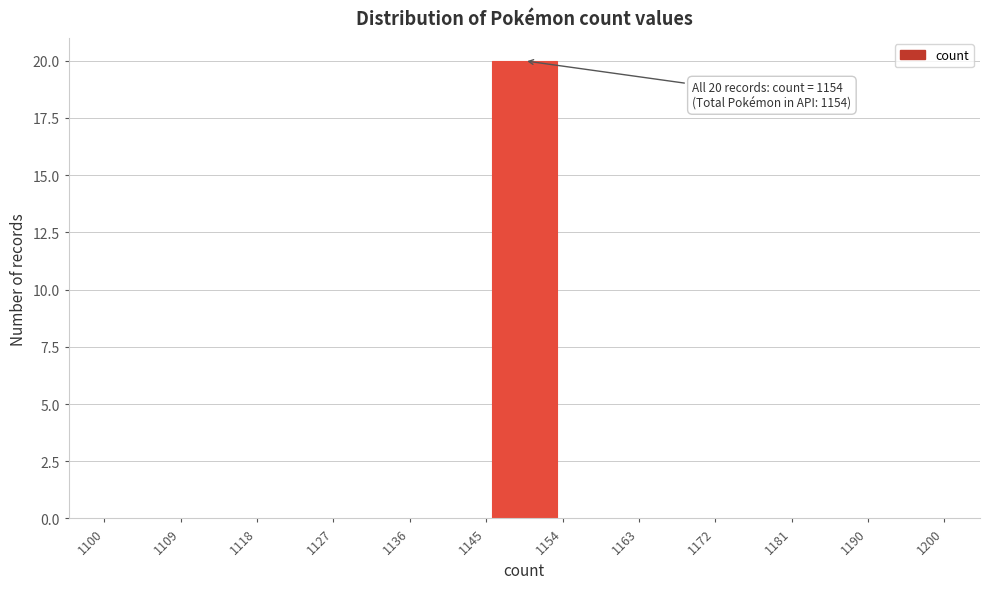

Which range on the x-axis has the tallest bar?

1145 to 1154